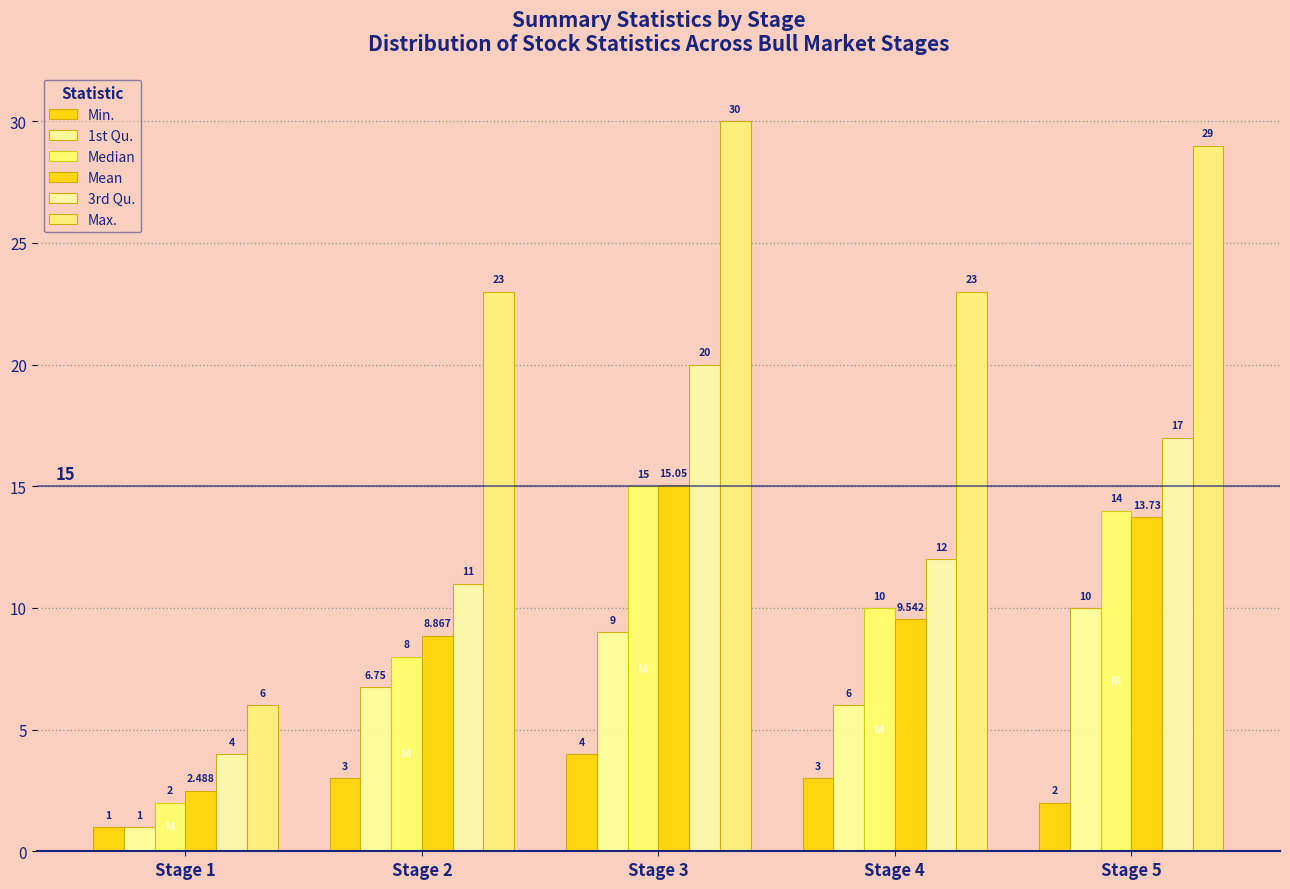

How many series are shown in this chart?

6